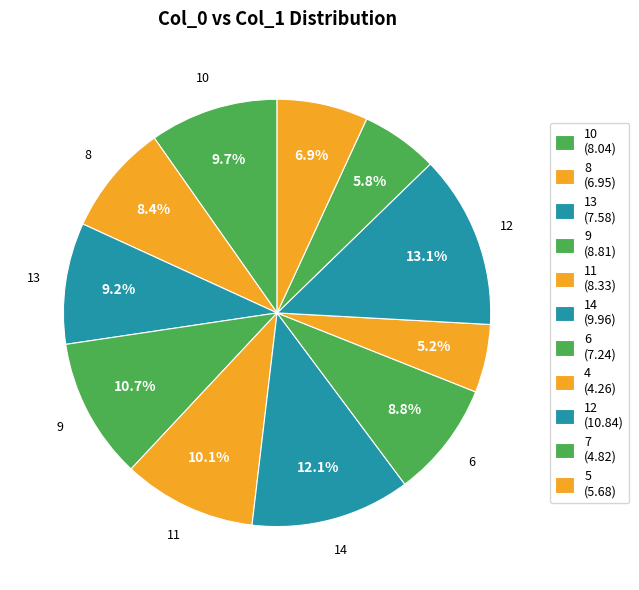

Rank the categories by value from lowest to highest.

4, 7, 5, 8, 6, 13, 10, 11, 9, 14, 12